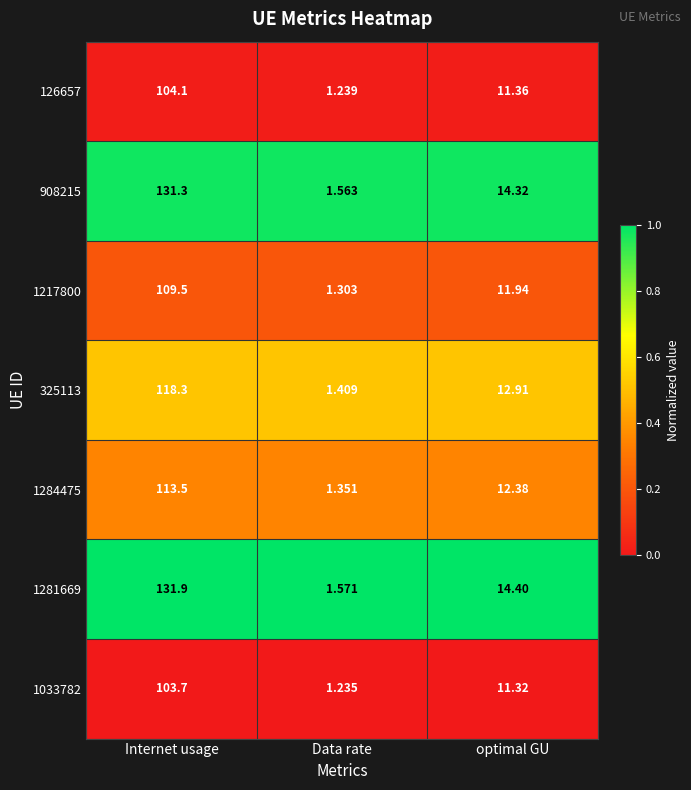

Which label corresponds to the largest value in the chart?

Internet usage